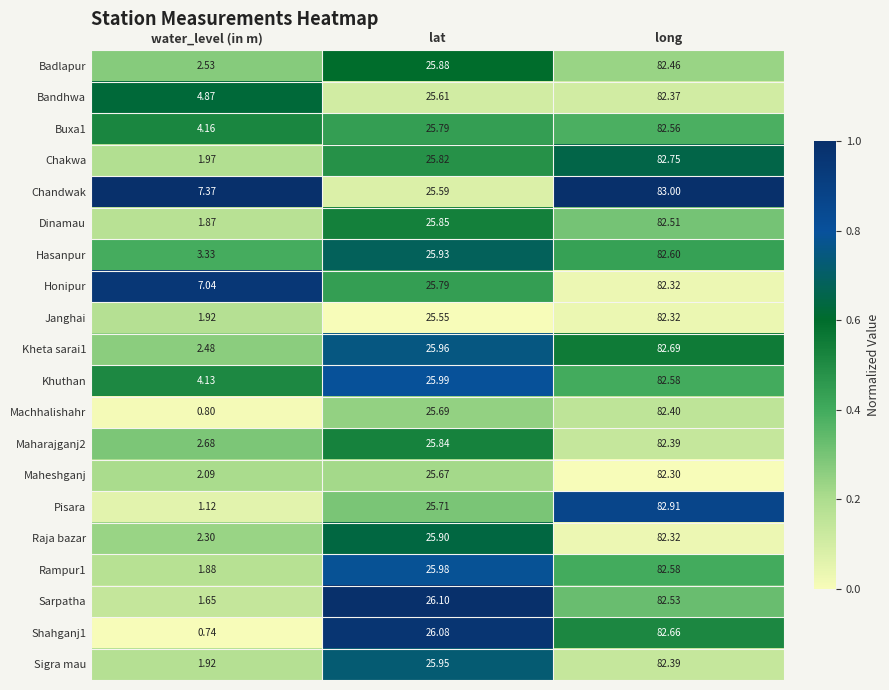

Where is Janghai nearest to the value 42?

lat